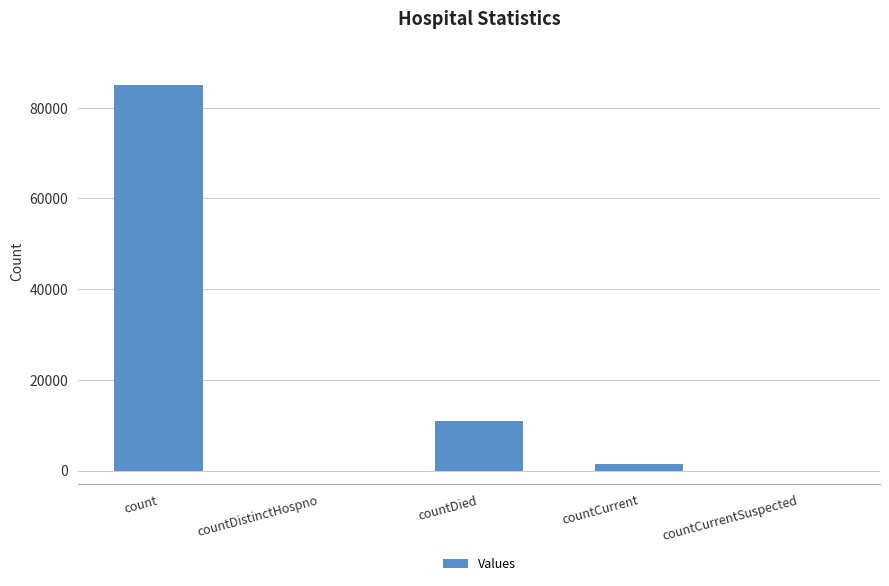

How many series are shown in this chart?

1